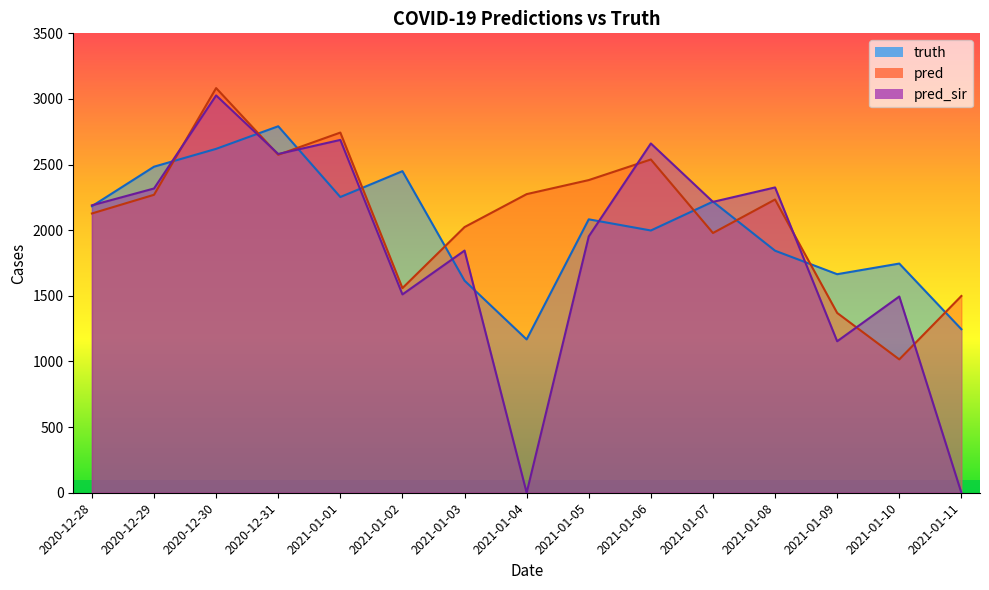

What is the label of the 4th point from the left?

2020-12-31